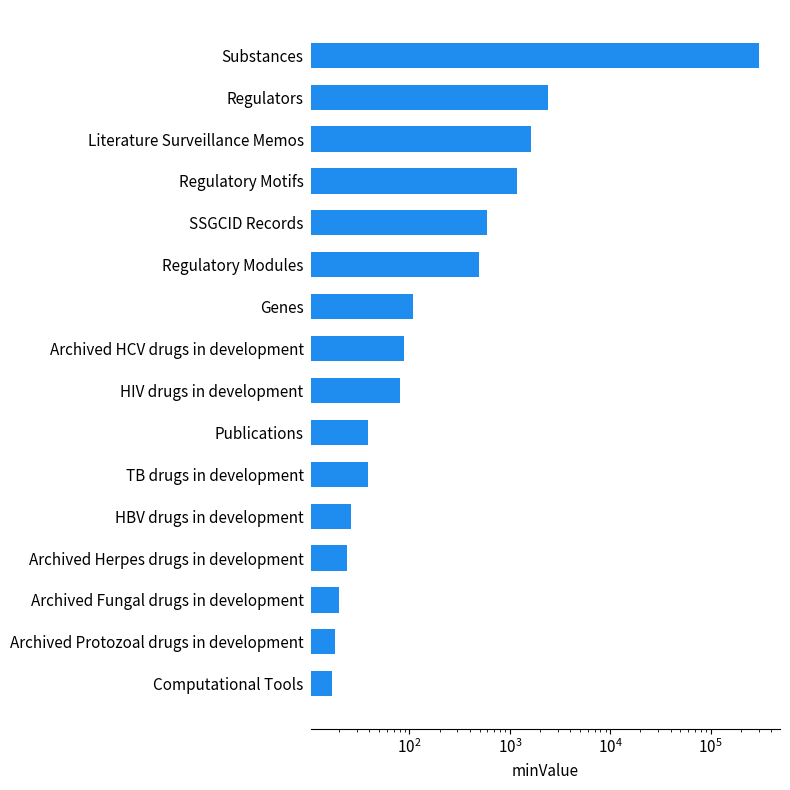

Are the bars grouped side by side (vs. stacked)?

No